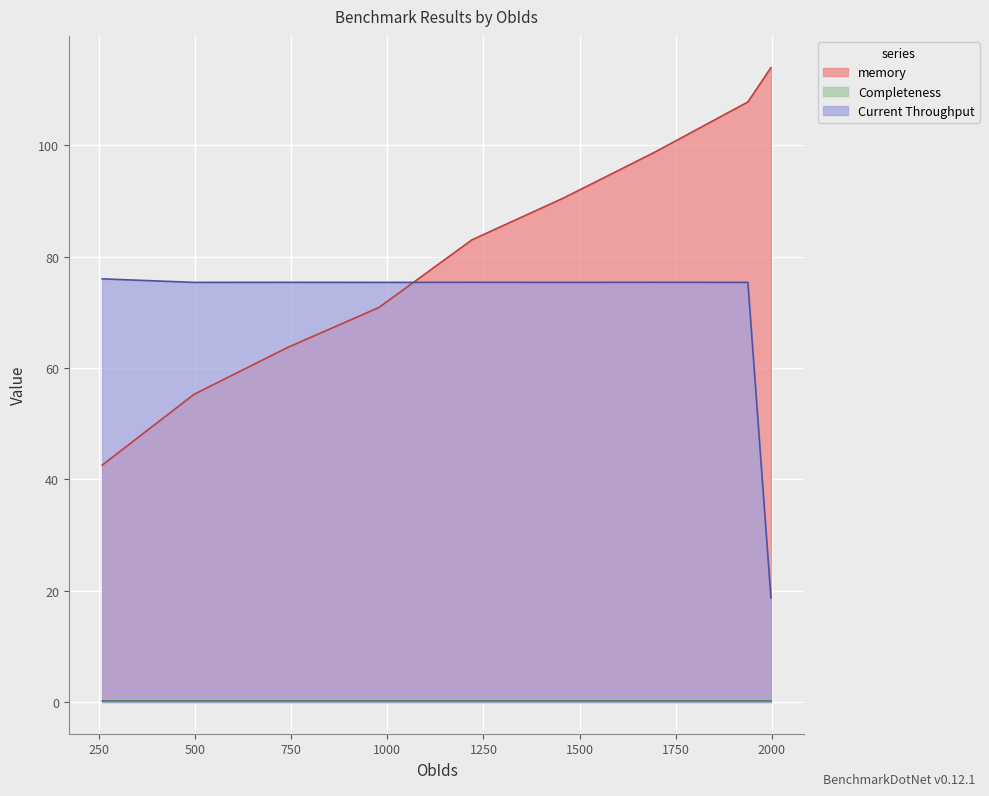

True or false: Completeness and memory intersect in this chart.

False